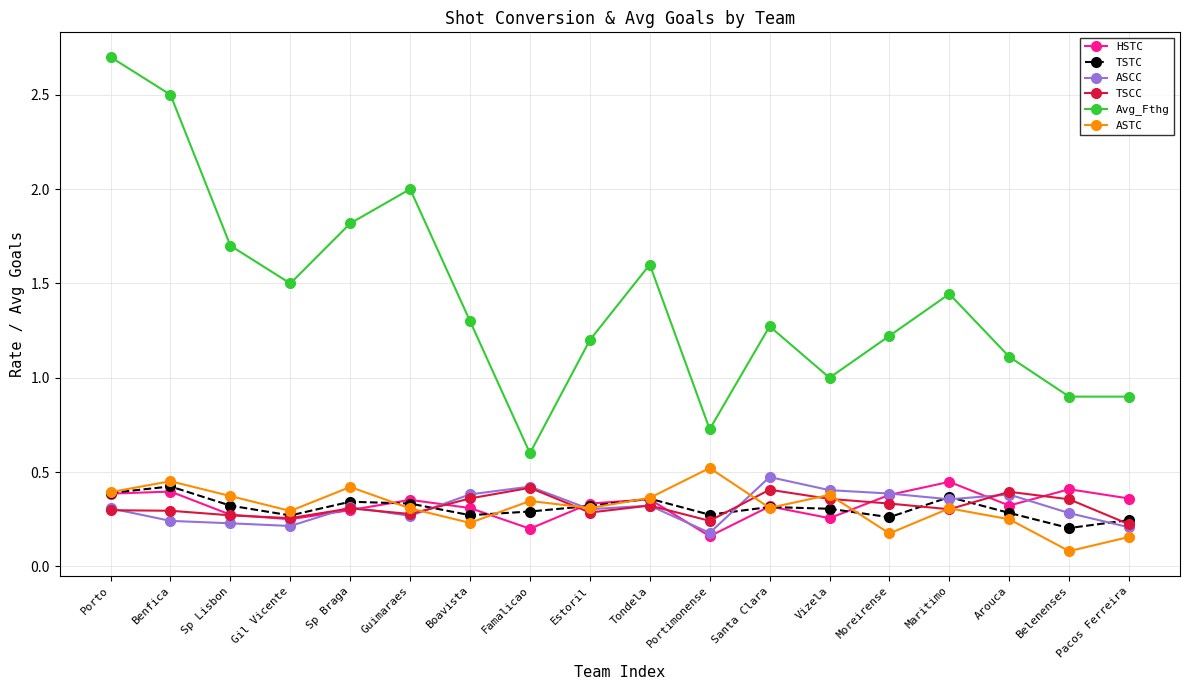

What position from the left is Vizela?

13